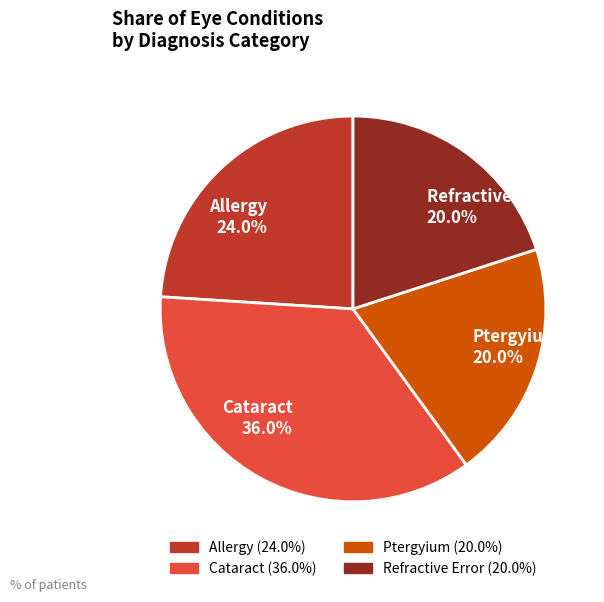

What percentage do Allergy and Refractive Error together represent?

44.0%